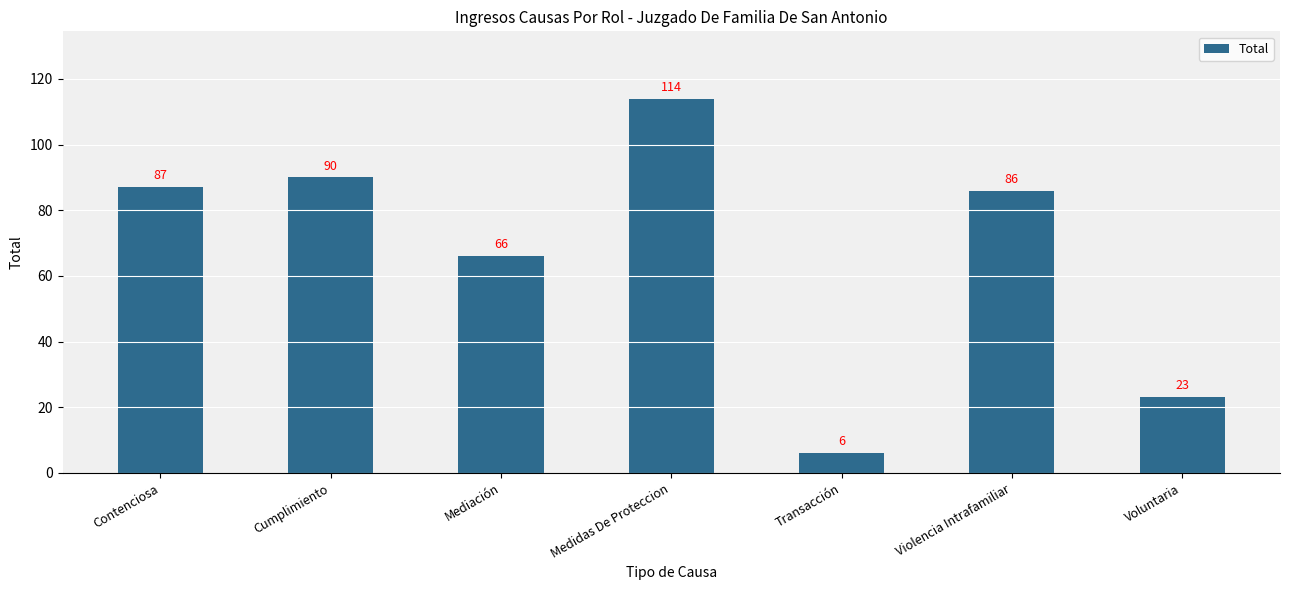

How many bars are there in total?

7